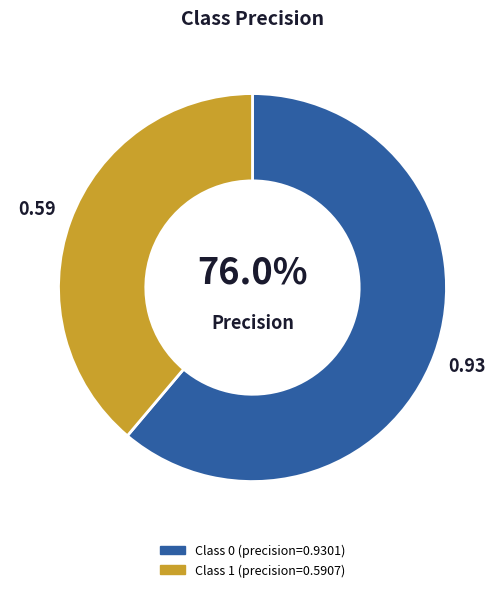

To the nearest percent, what is the combined percentage of 0 and 1?

100%